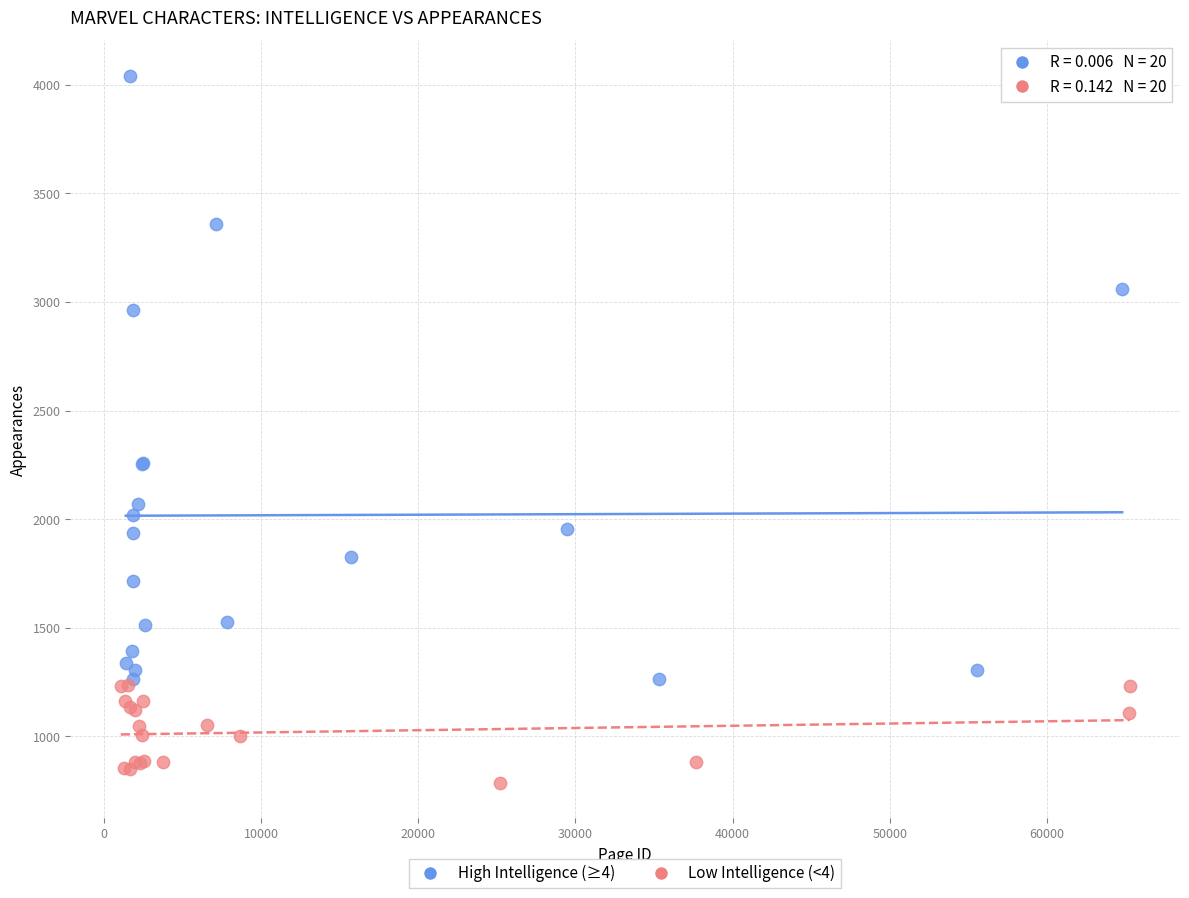

Which series reaches the maximum Y coordinate?

High Intelligence (≥4)